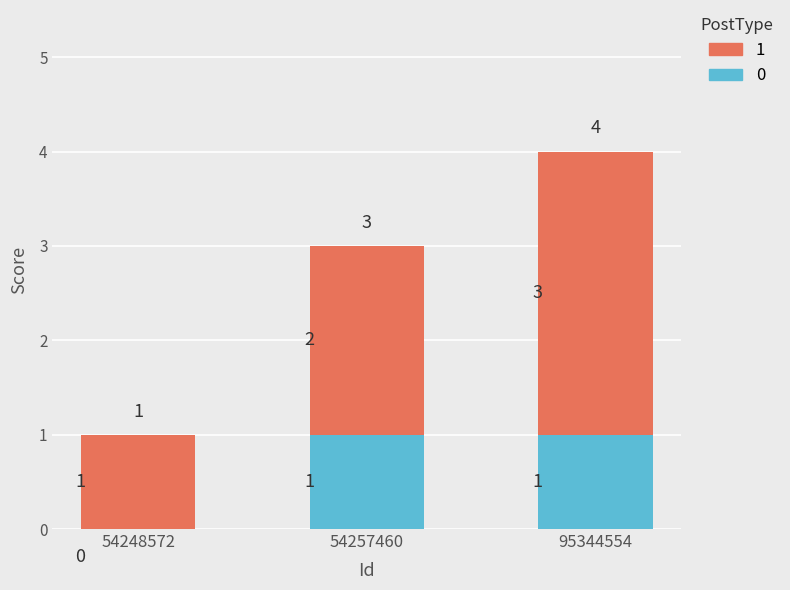

Where is 0 nearest to the value 0?

54248572